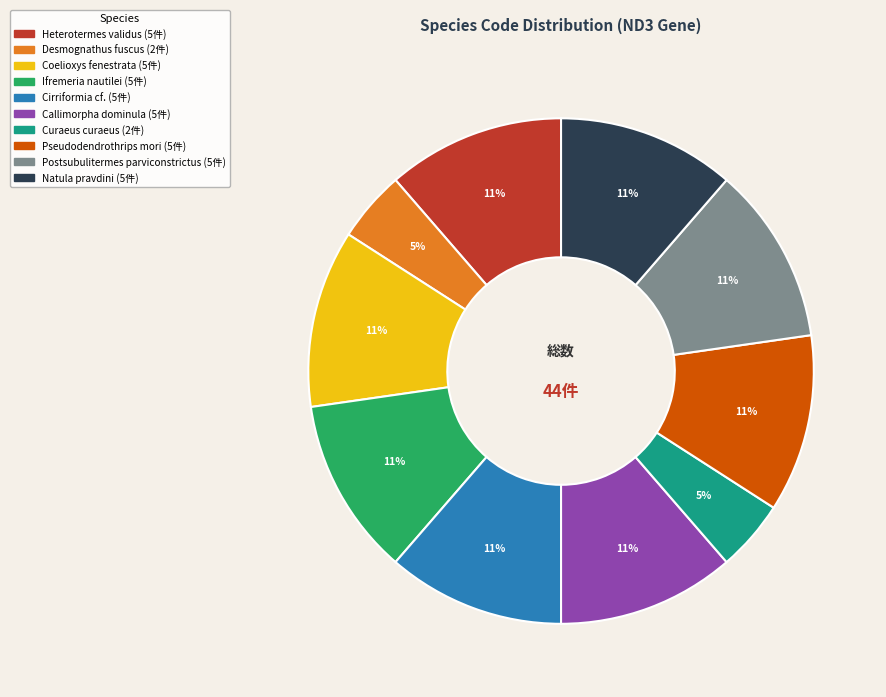

Is there a majority slice in this chart?

No